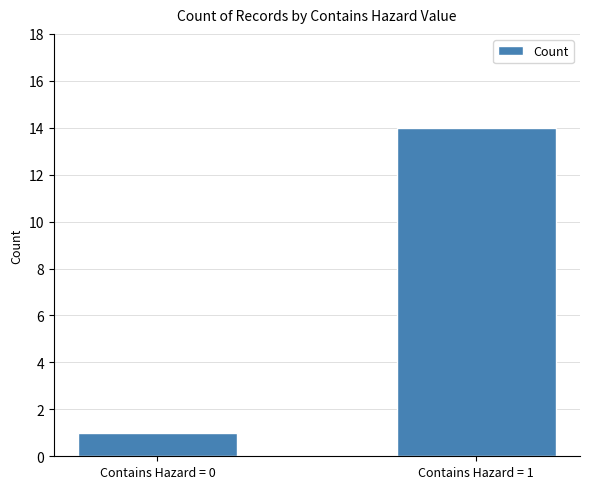

Count the values in the range 1 to 14.

2